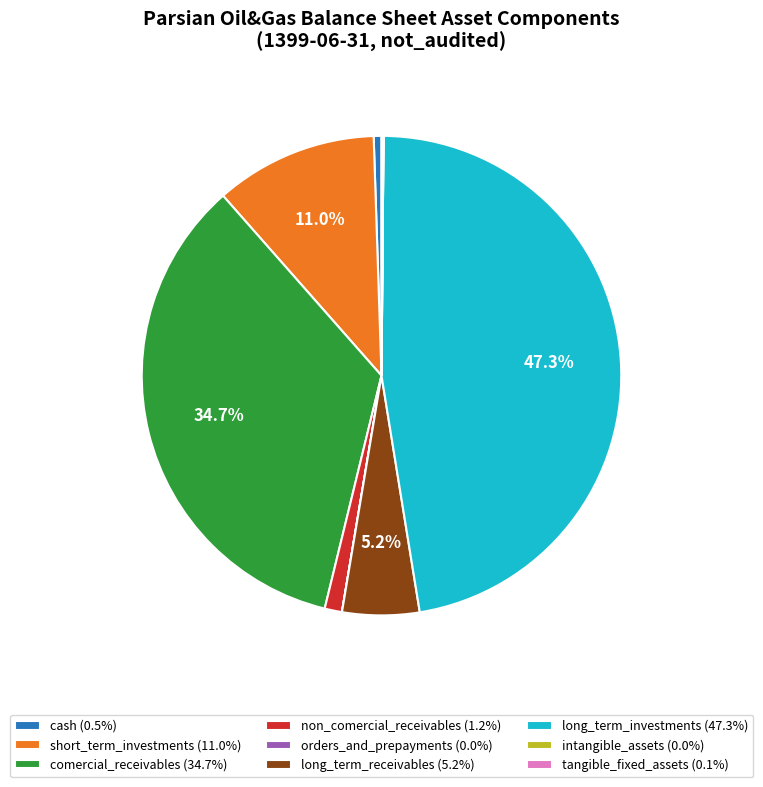

Combined, do cash (0.5%) and short_term_investments (11.0%) account for over 50%?

No